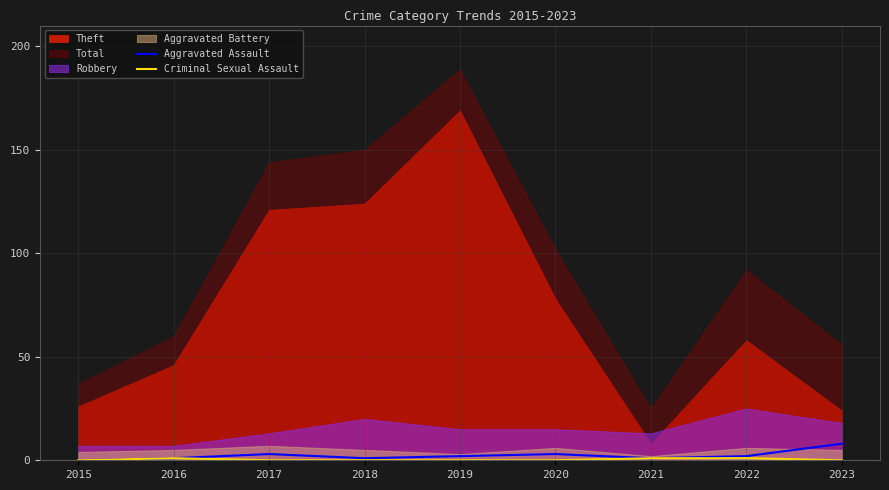

True or false: Aggravated Assault has a value of 3 at 2017.

True